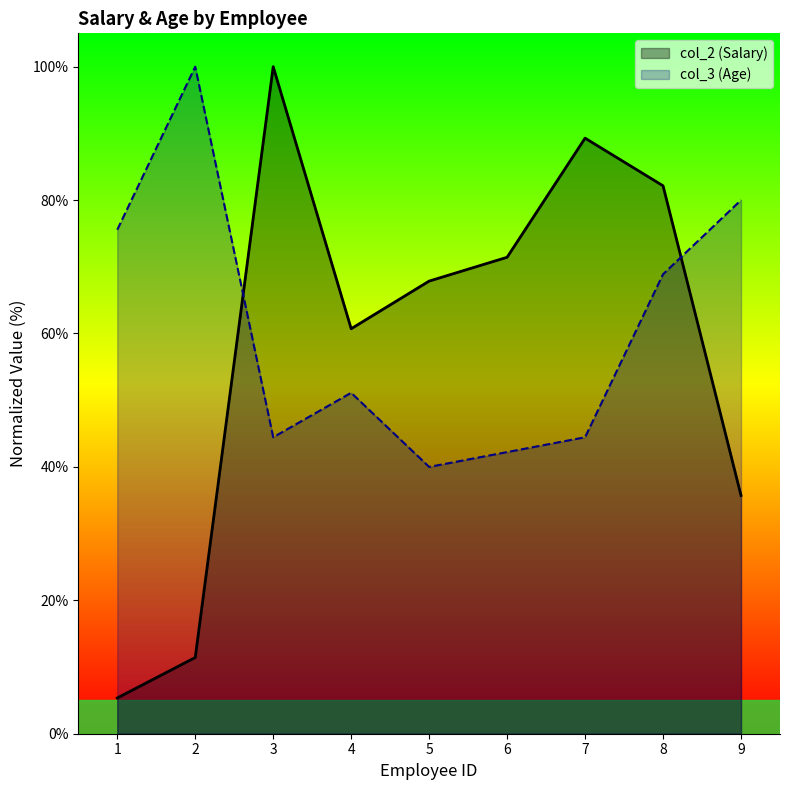

At which category does the chart reach its peak across all series?

3